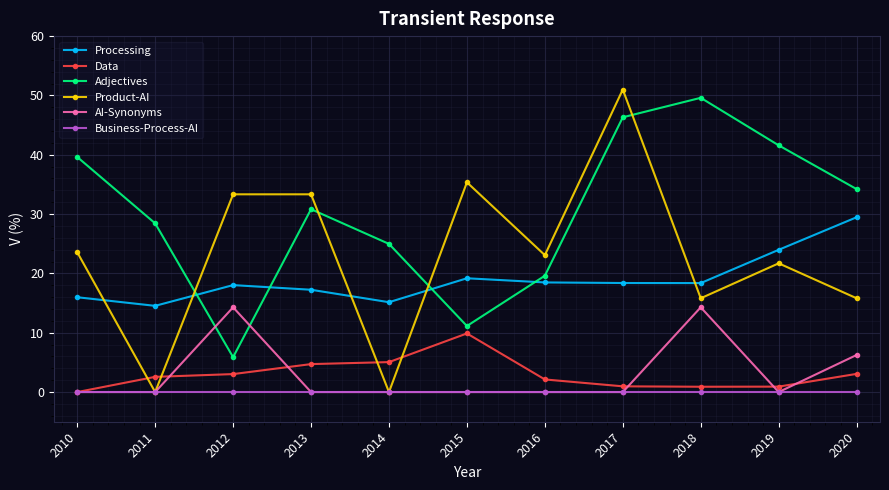

What is the total value across all series at 2015?

75.6